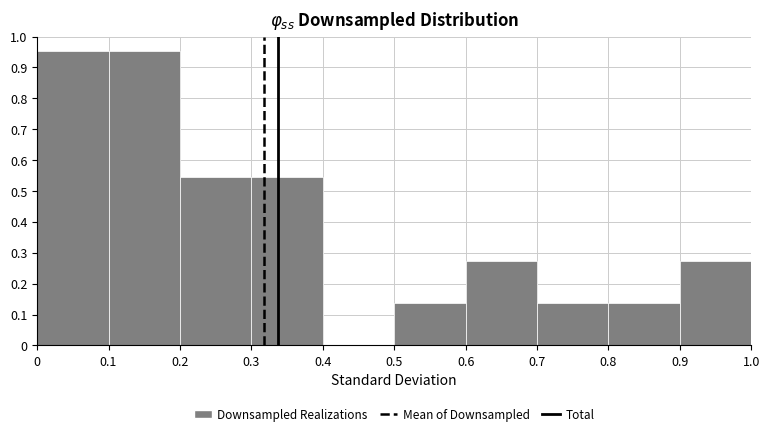

Reading left to right, list every bar in this chart as the range it spans on the x-axis followed by its height. The values are not printed on the chart, so give them approximately, as read against the axis.

0 to 0.1: 0.95
0.1 to 0.2: 0.95
0.2 to 0.3: 0.54
0.3 to 0.4: 0.54
0.4 to 0.5: 0
0.5 to 0.6: 0.14
0.6 to 0.7: 0.27
0.7 to 0.8: 0.14
0.8 to 0.9: 0.14
0.9 to 1.0: 0.27